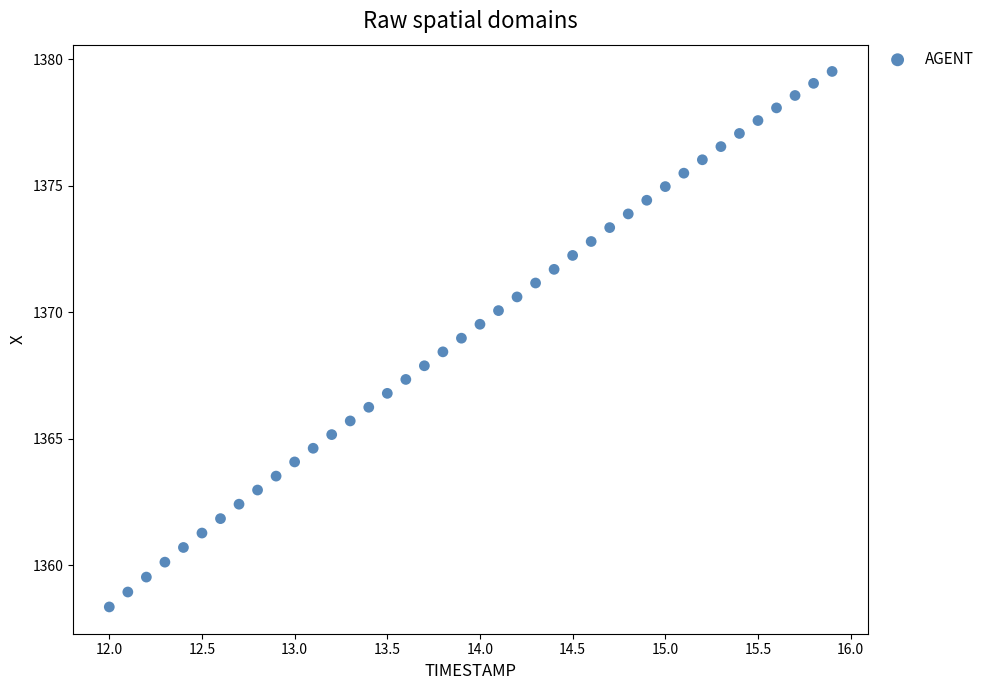

What is the range of Y values (max minus min)?

21.2